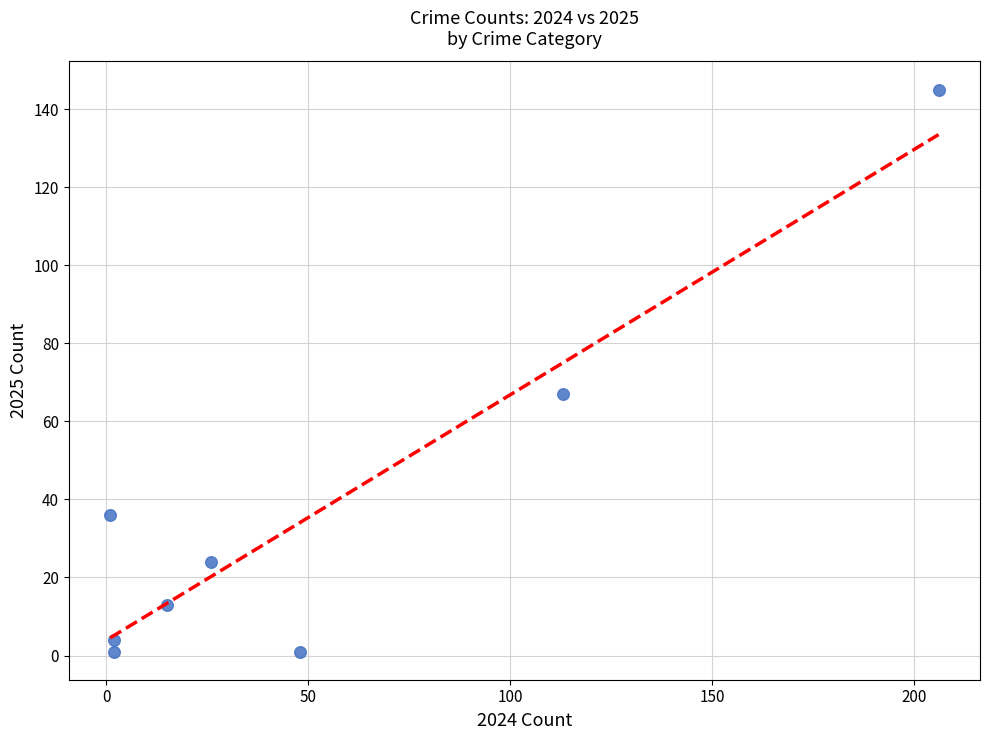

What is the average X value?

52